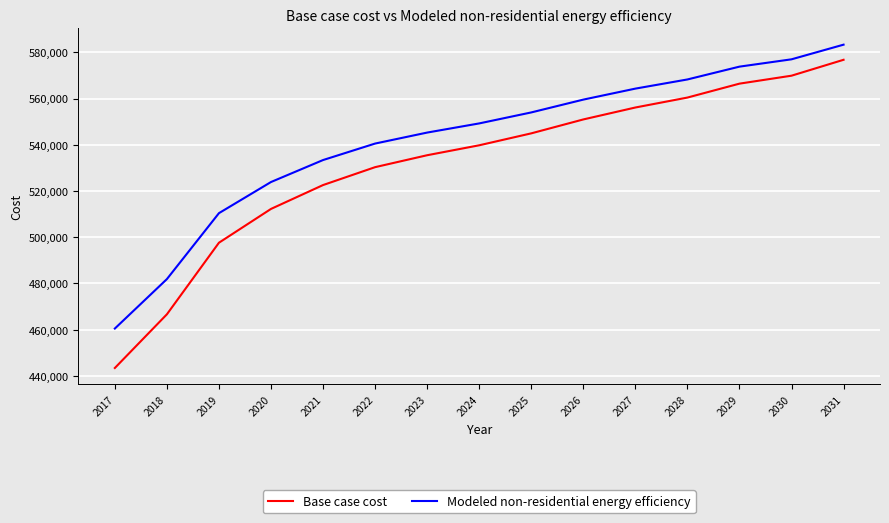

What is the spread (max minus min) of values at 2020?

11638.4